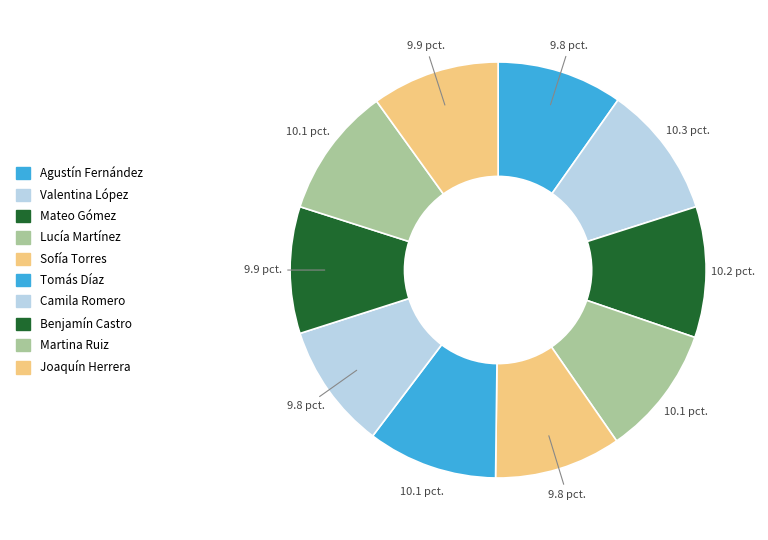

Does Camila Romero represent more than half of the total?

No